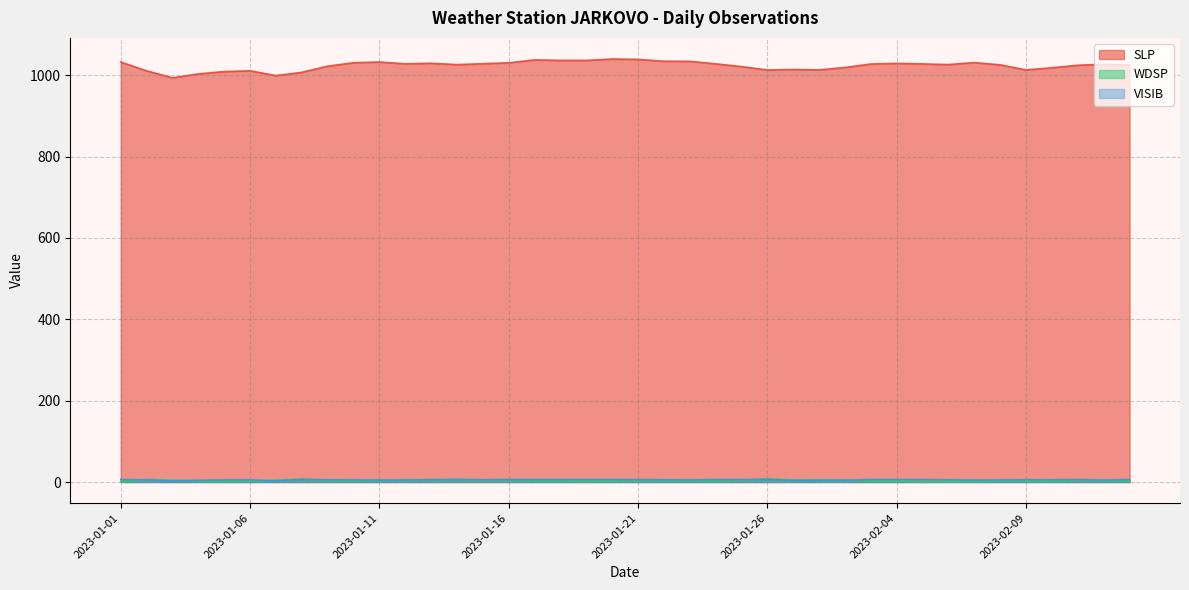

What is the difference between the maximum and minimum values in the VISIB series?

3.7